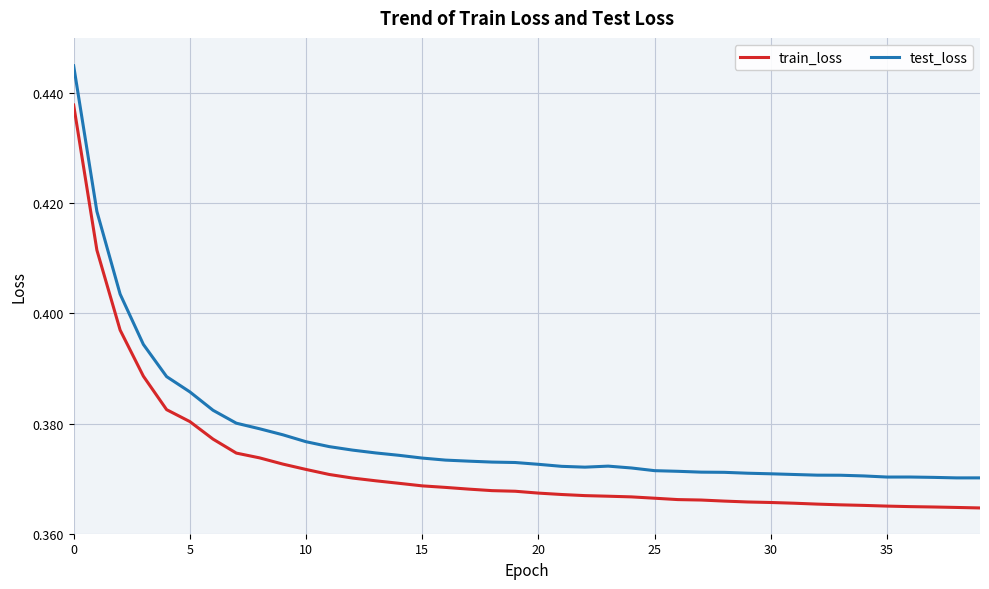

Rank the series by their maximum value, from lowest to highest.

train_loss, test_loss